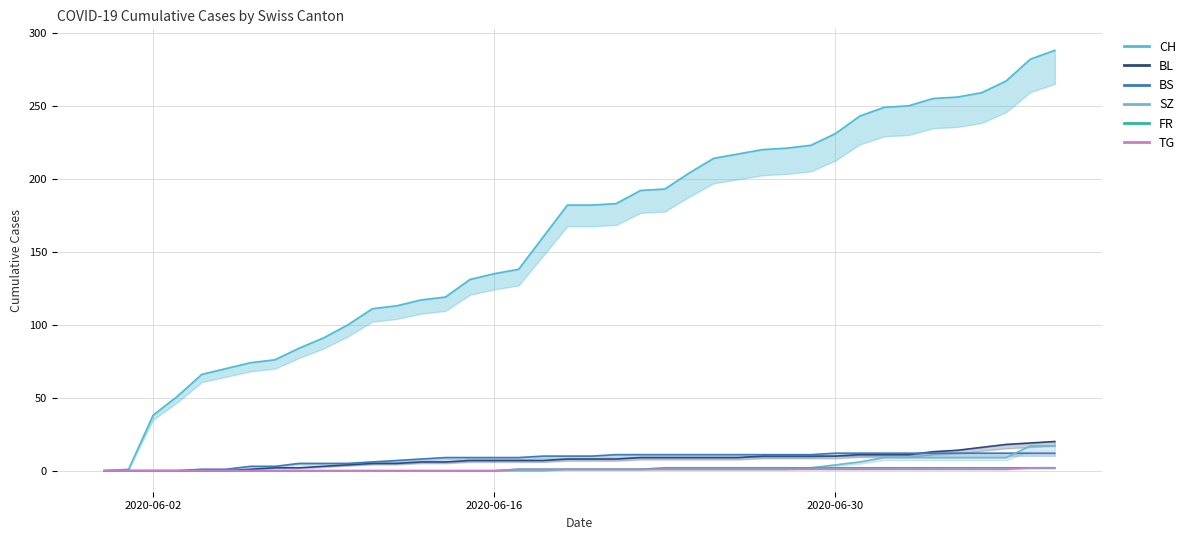

Does the chart have visible grid lines?

Yes